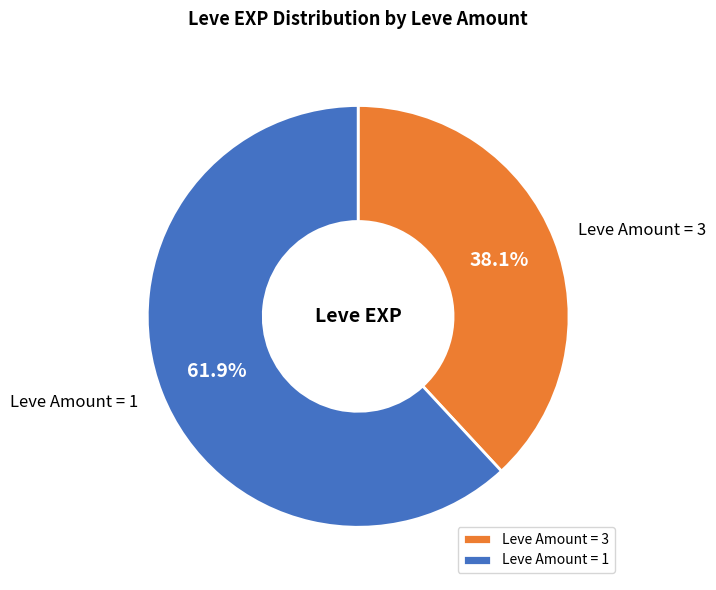

What percentage is NOT represented by Leve Amount = 3?

61.9%